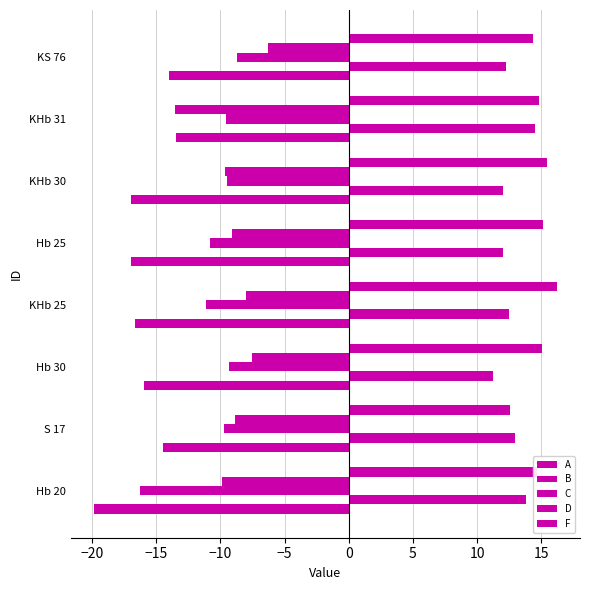

How many distinct data groups are displayed?

5